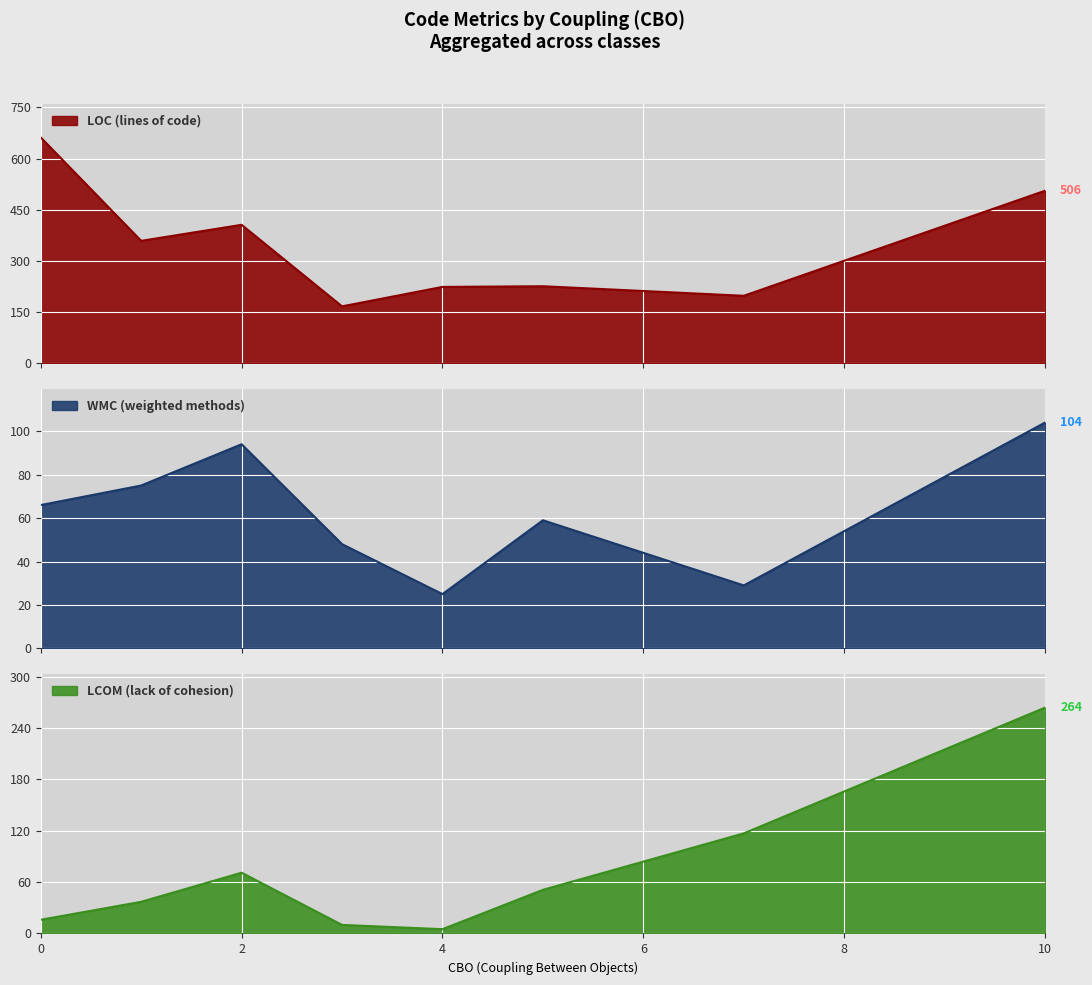

What is the highest value of the LOC (lines of code) series?

662